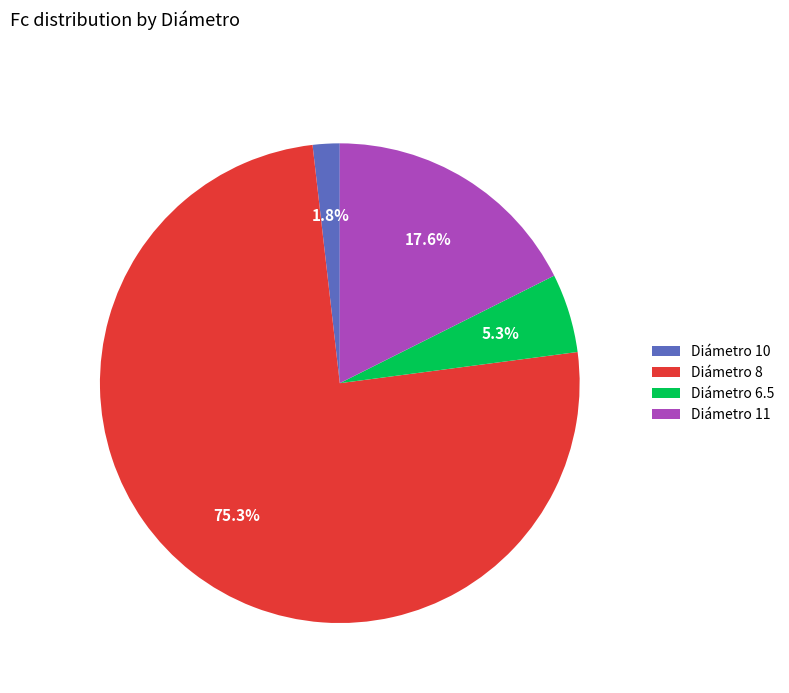

Combined, do Diámetro 8 and Diámetro 10 account for over 50%?

Yes